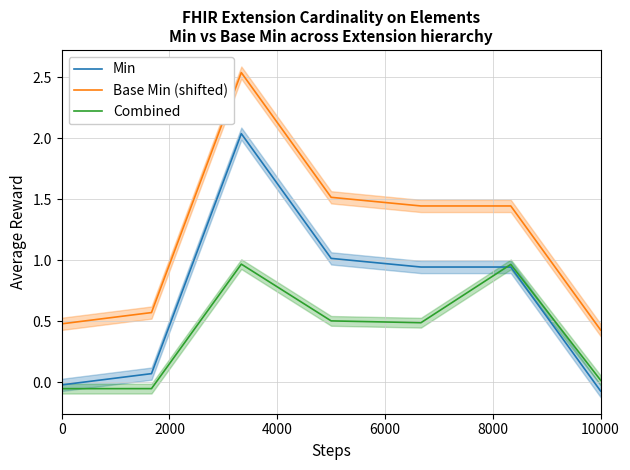

The Base Min (shifted) series shows 0.3 at 10000. True or false?

False